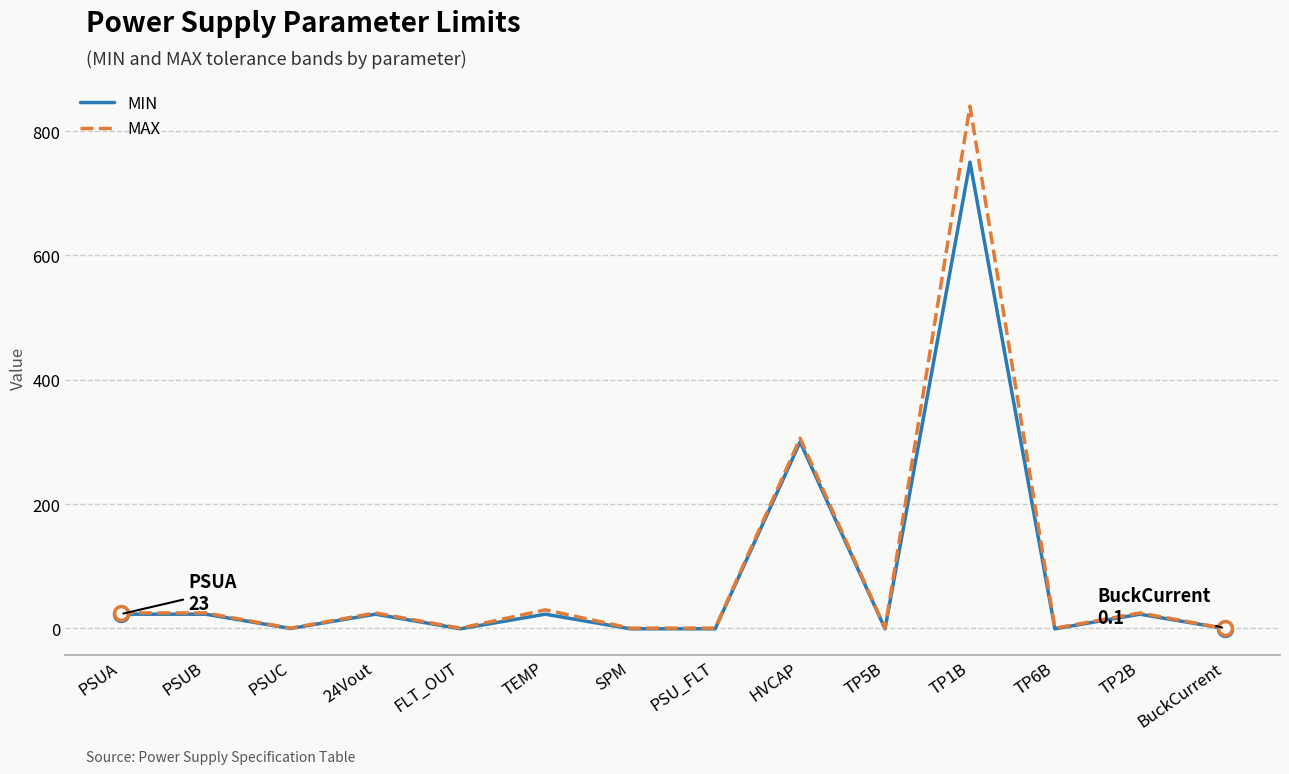

Where is MIN nearest to the value 374?

HVCAP